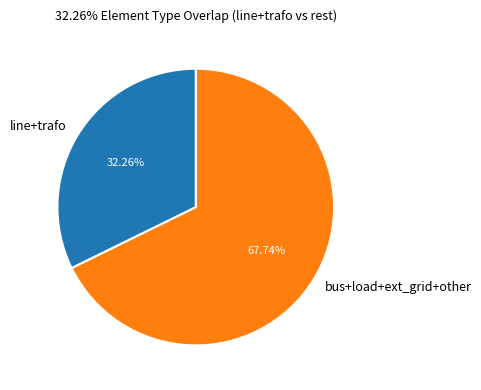

To the nearest percent, what is the difference between the largest and smallest slice percentages?

35%